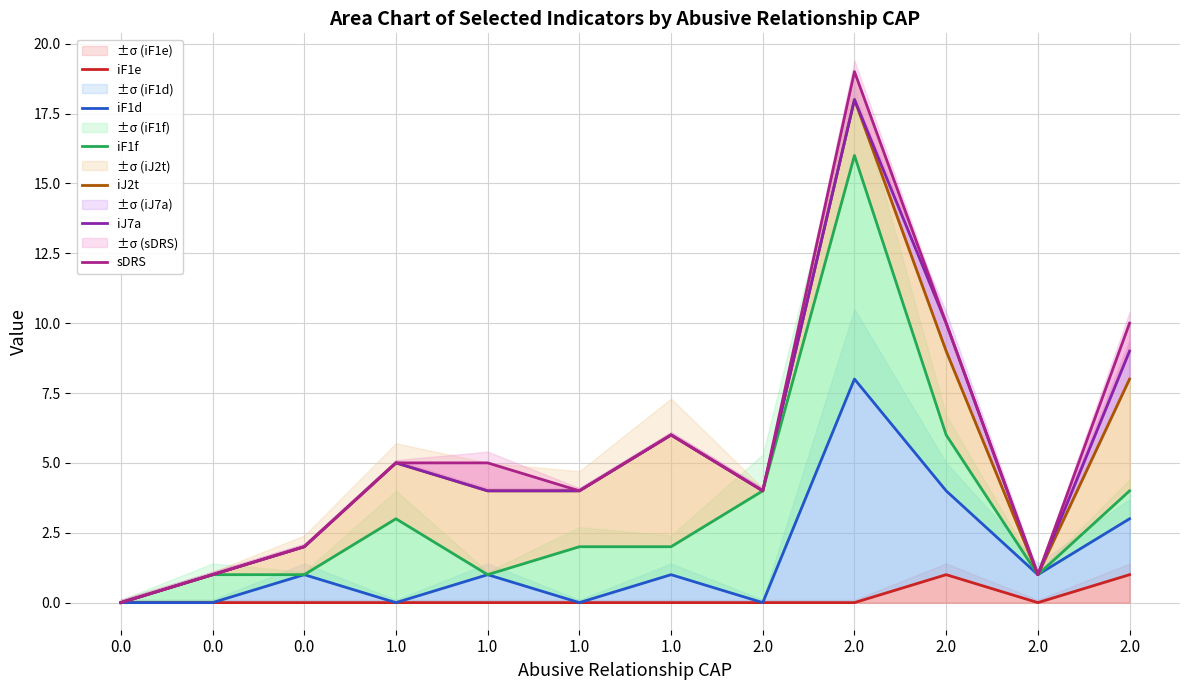

Reading left to right, list all the values displayed in this chart.

iF1e: 0.0=0	0.0=0	0.0=0	1.0=0	1.0=0	1.0=0	1.0=0	2.0=0	2.0=0	2.0=1	2.0=0	2.0=1
iF1d: 0.0=0	0.0=0	0.0=1	1.0=0	1.0=1	1.0=0	1.0=1	2.0=0	2.0=8	2.0=4	2.0=1	2.0=3
iF1f: 0.0=0	0.0=1	0.0=1	1.0=3	1.0=1	1.0=2	1.0=2	2.0=4	2.0=16	2.0=6	2.0=1	2.0=4
iJ2t: 0.0=0	0.0=1	0.0=2	1.0=5	1.0=4	1.0=4	1.0=6	2.0=4	2.0=18	2.0=9	2.0=1	2.0=8
iJ7a: 0.0=0	0.0=1	0.0=2	1.0=5	1.0=4	1.0=4	1.0=6	2.0=4	2.0=18	2.0=10	2.0=1	2.0=9
sDRS: 0.0=0	0.0=1	0.0=2	1.0=5	1.0=5	1.0=4	1.0=6	2.0=4	2.0=19	2.0=10	2.0=1	2.0=10